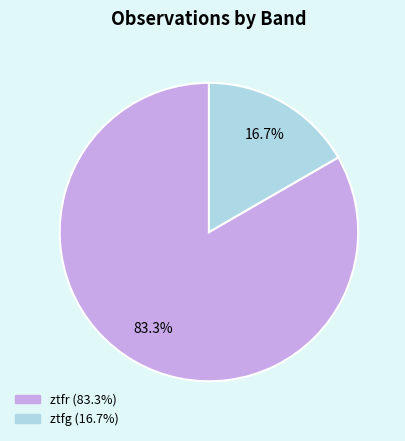

Rank the categories by value from lowest to highest.

ztfg, ztfr